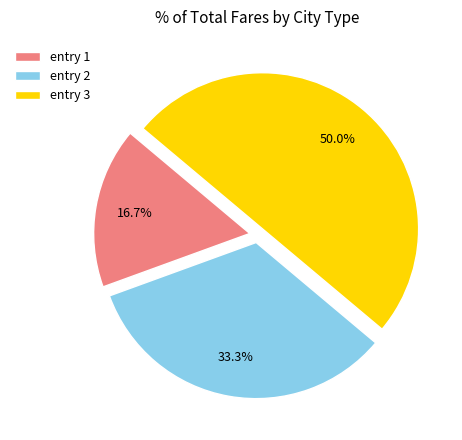

To the nearest percent, what percentage of the pie is entry 3?

50%